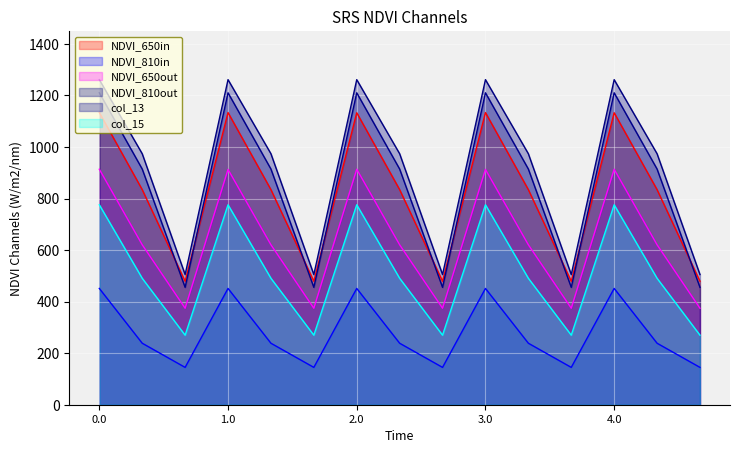

The col_16 series shows 451.3 at 2.0. True or false?

True